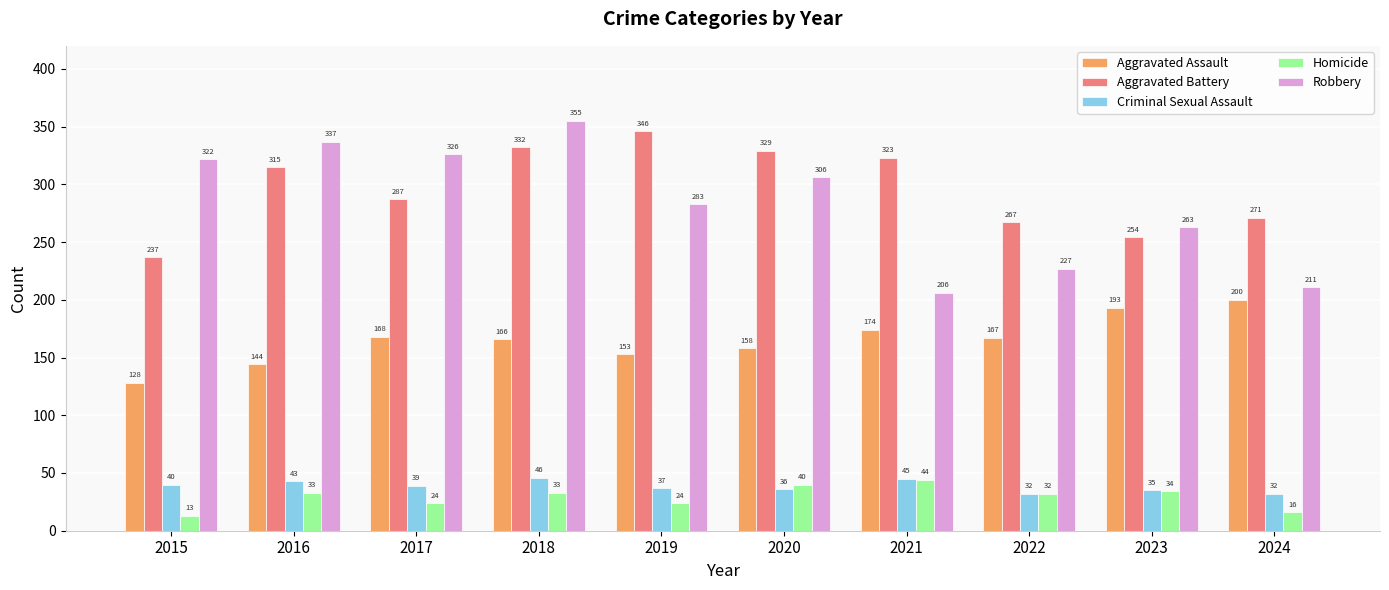

True or false: Aggravated Assault has a value of 99 at 2021.

False